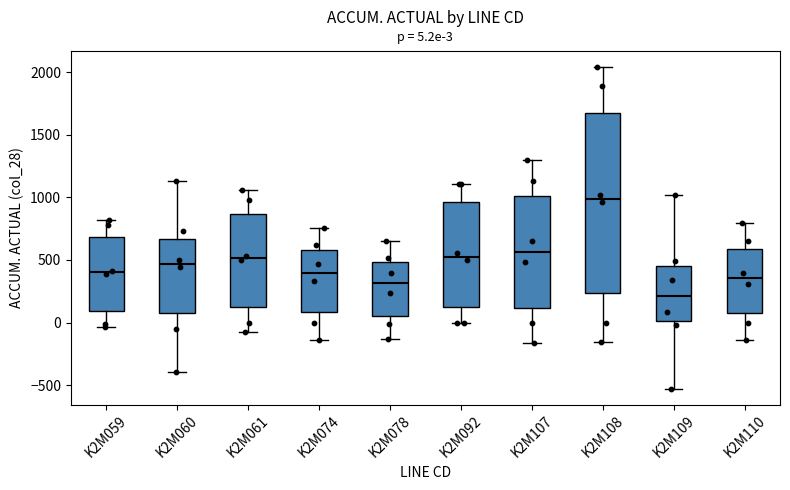

Which box has the lowest median line?

K2M109